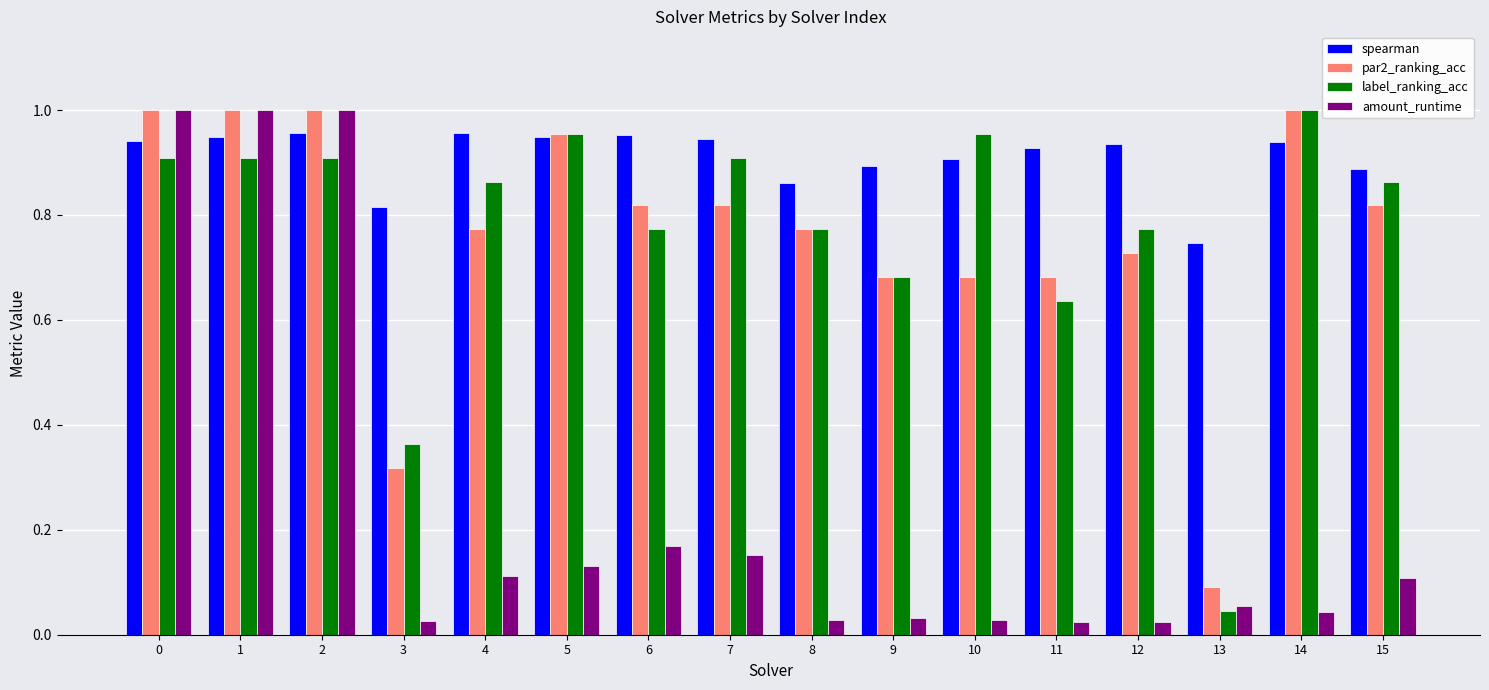

What is the difference between the label_ranking_acc values at 7 and 3?

0.5